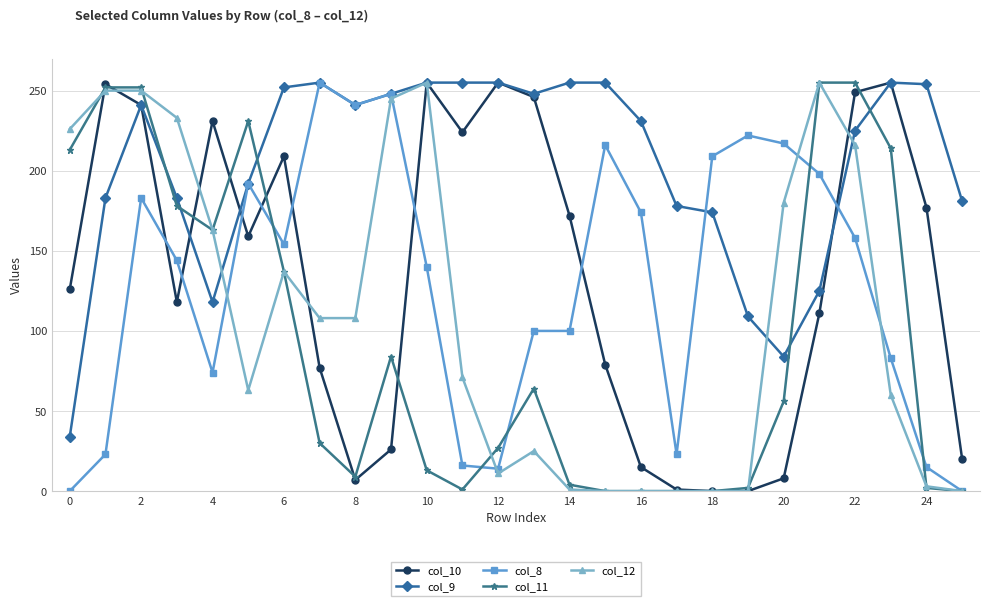

True or false: col_11 has more than 0 interior local peaks.

True